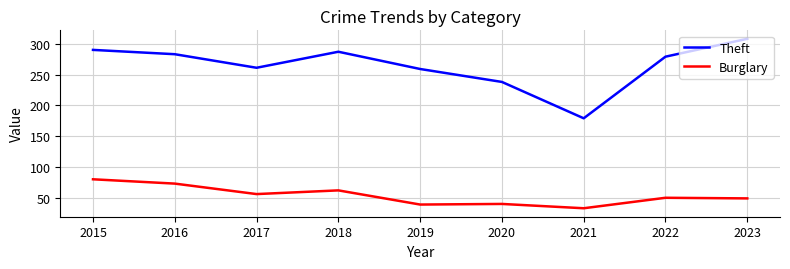

How many interior local peaks does the Theft series have?

1